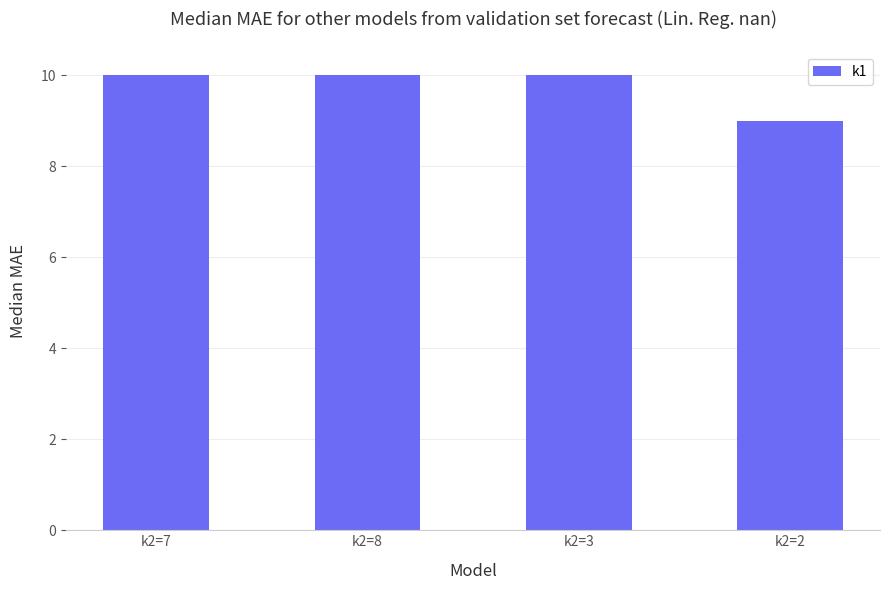

What is the minimum value shown in the chart?

9